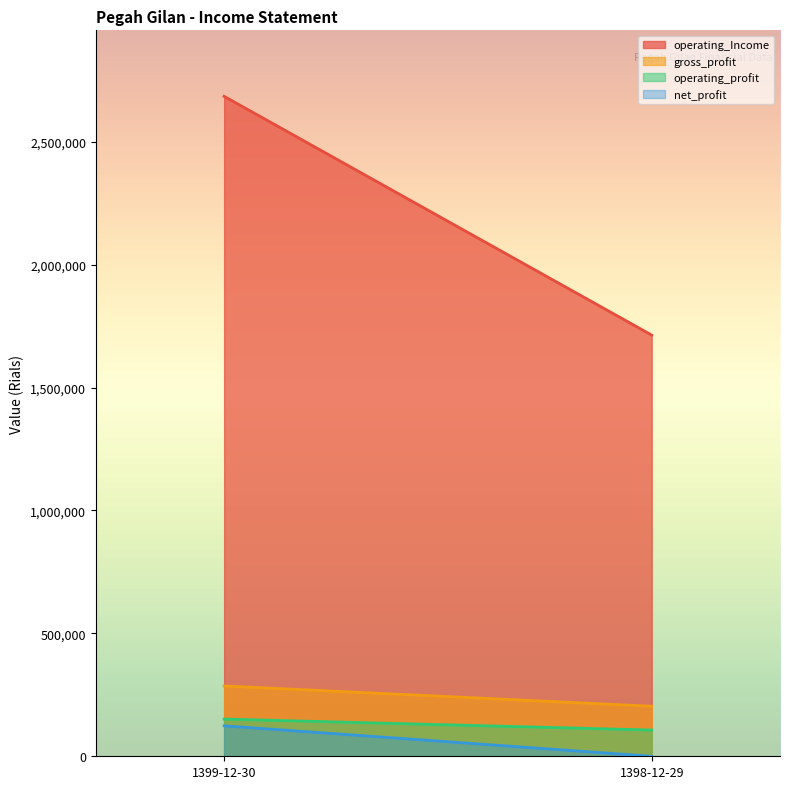

Where is operating_profit nearest to the value 129025?

1399-12-30